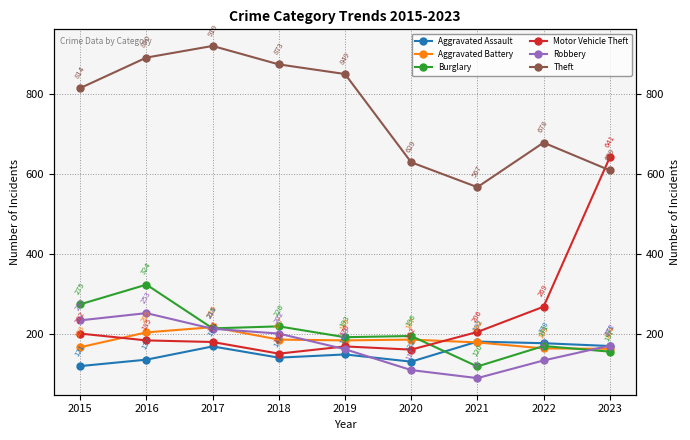

Where is Aggravated Battery nearest to the value 191?

2018